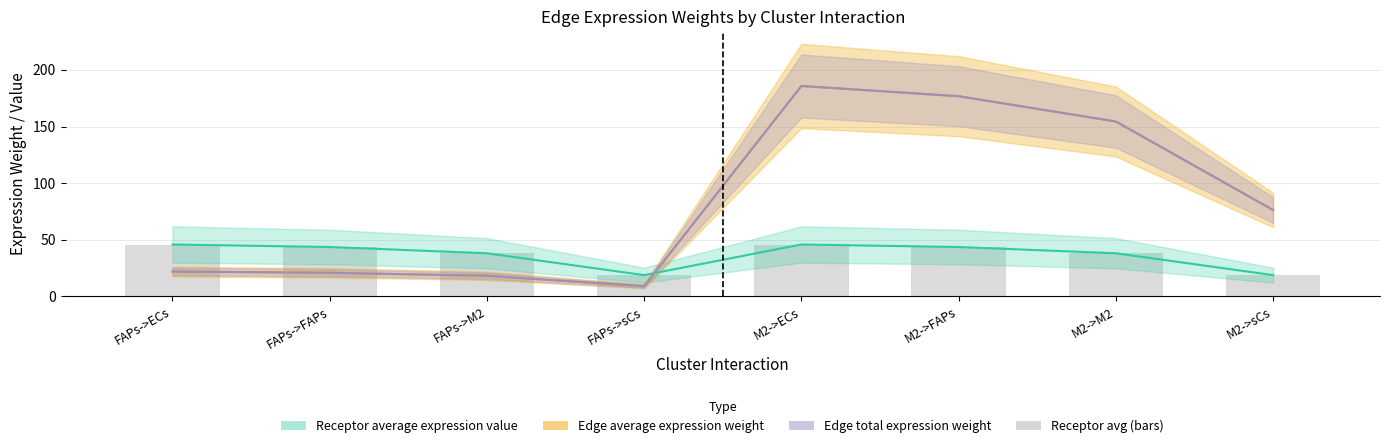

Reading left to right, transcribe all the data shown in this chart.

Edge average expression weight: 21.9	20.9	18.2	9.0	185.8	176.8	154.4	76.3
Edge total expression weight: 21.9	20.9	18.2	9.0	185.8	176.8	154.4	76.3
Receptor average expression value: 45.8	43.6	38.1	18.8	45.8	43.6	38.1	18.8